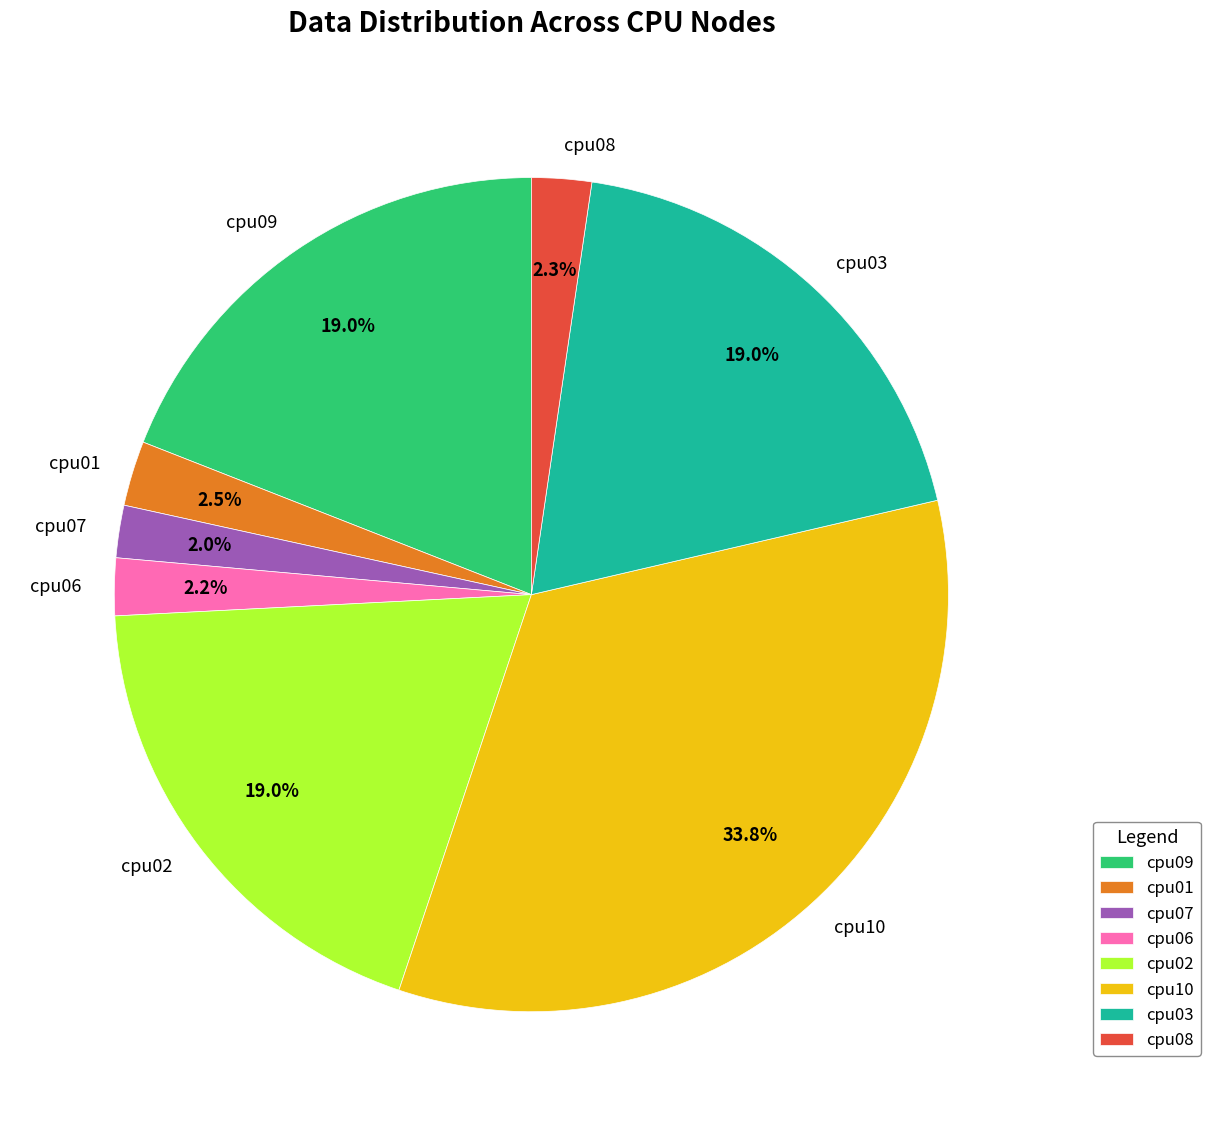

What percentage is the cpu08 slice, to the nearest percent?

2%